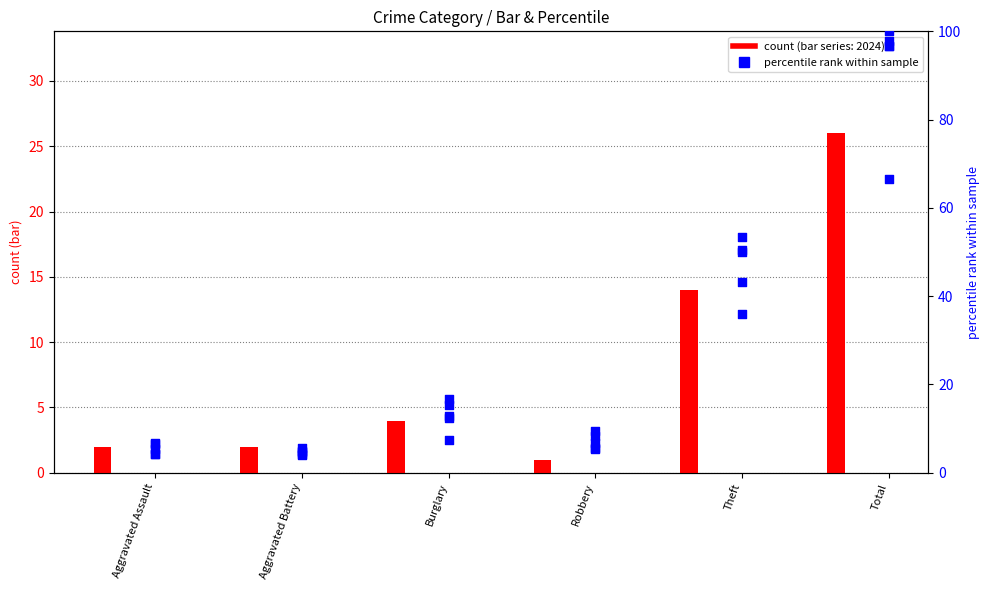

At which category is the sum across all series the highest?

Total